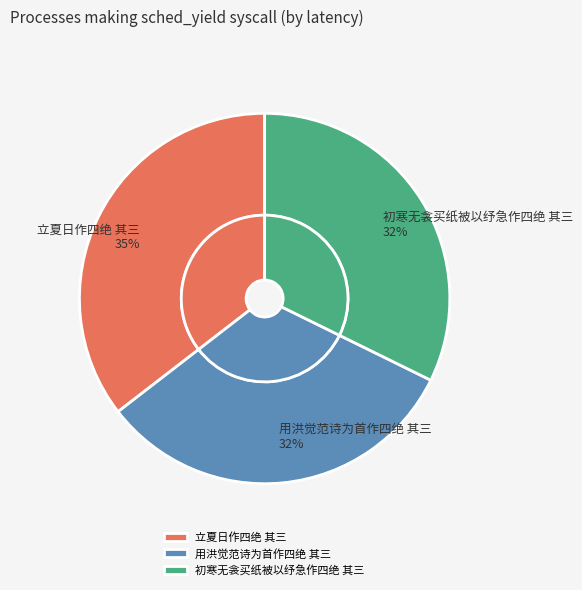

How many slices are in this pie chart?

3